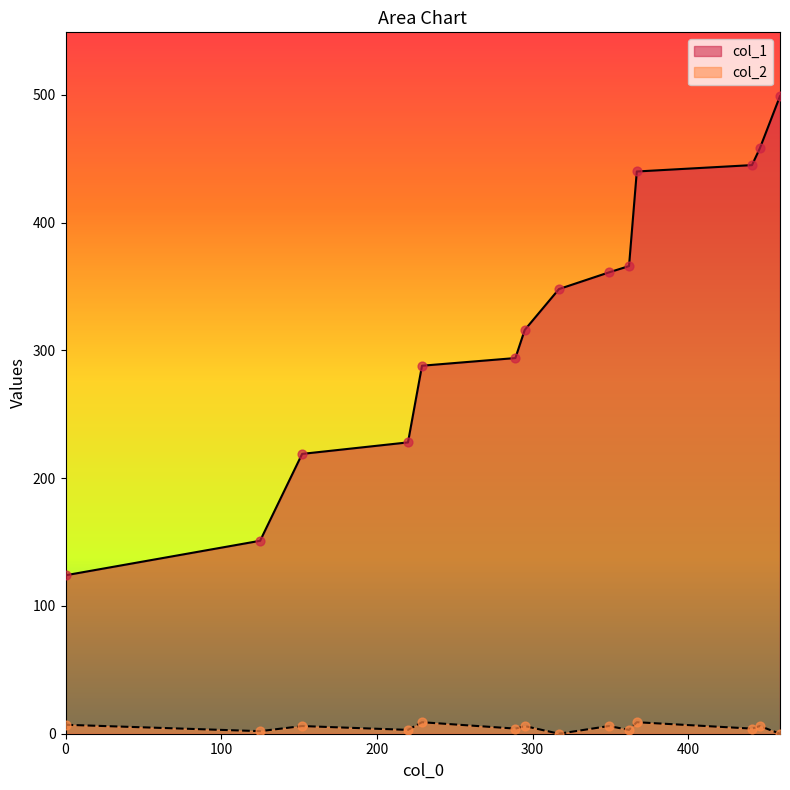

What are all the series names shown in the legend?

col_1, col_2